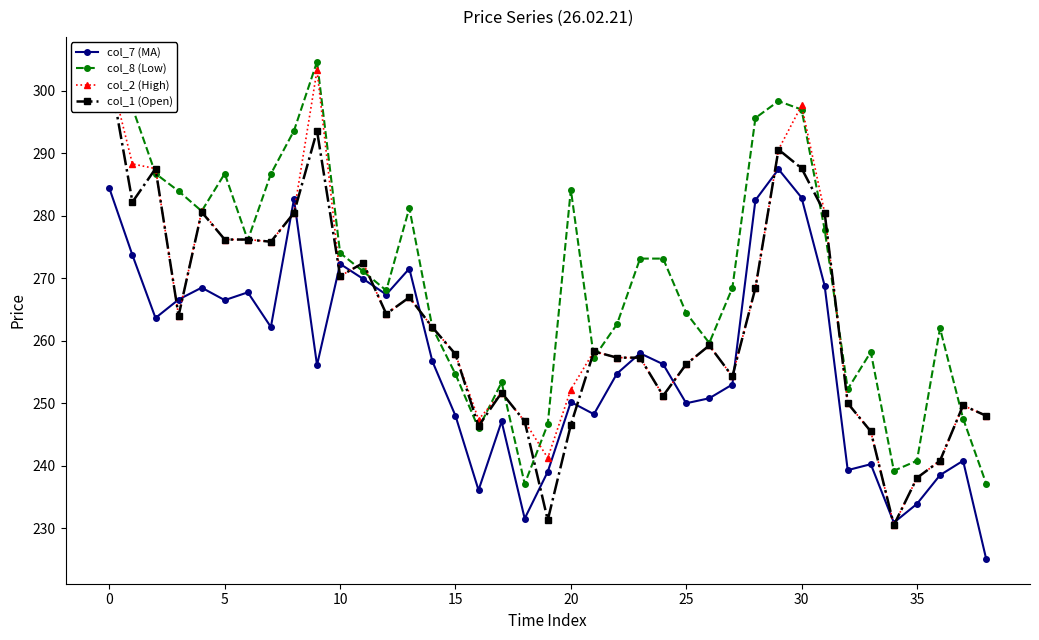

True or false: col_7 (MA) has more than 0 points higher than both neighbors.

True